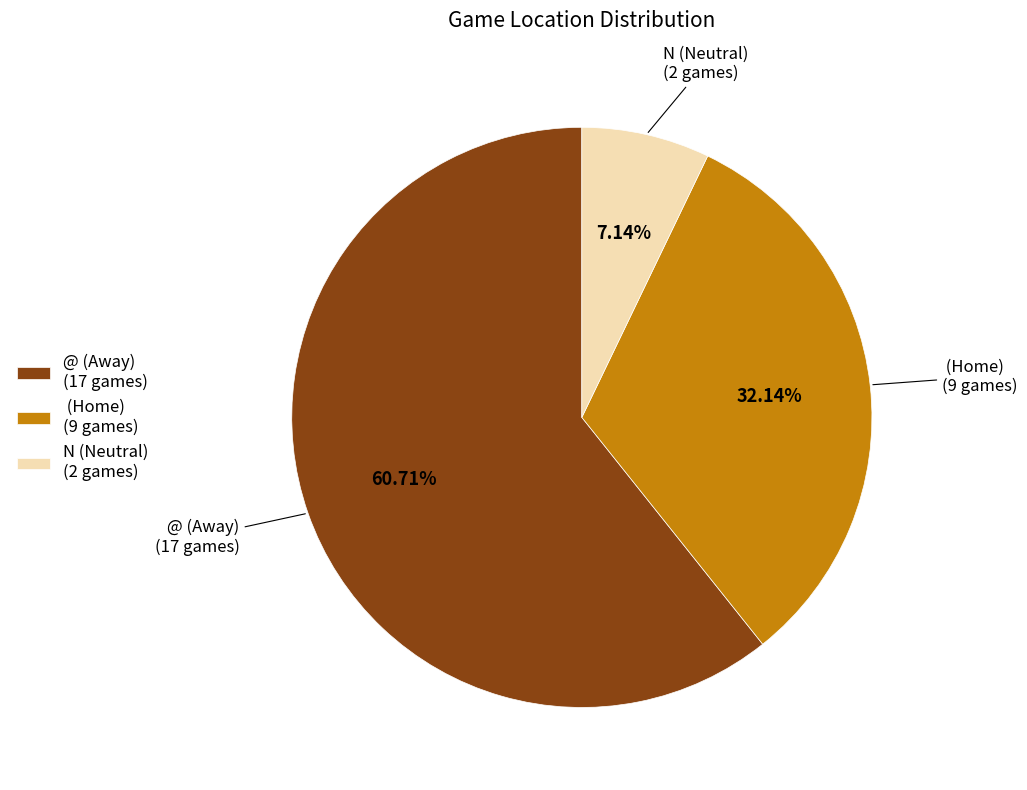

Which has a higher value, @ (Away) (17 games) or N (Neutral) (2 games)?

@ (Away) (17 games)